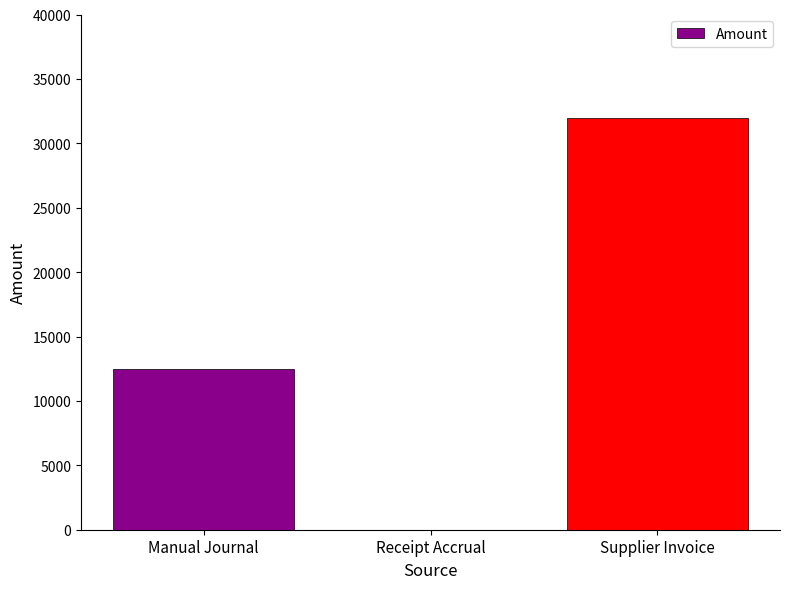

What is the maximum value shown in the chart?

31946.9